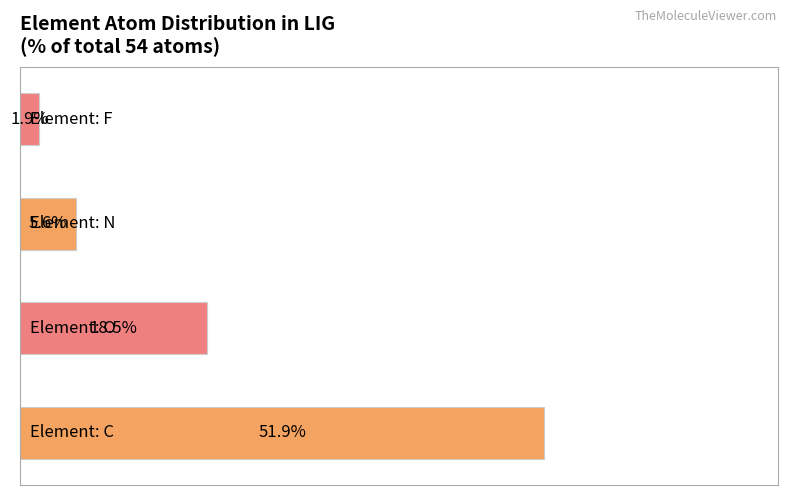

The value of N at F is 37.0. True or false?

False